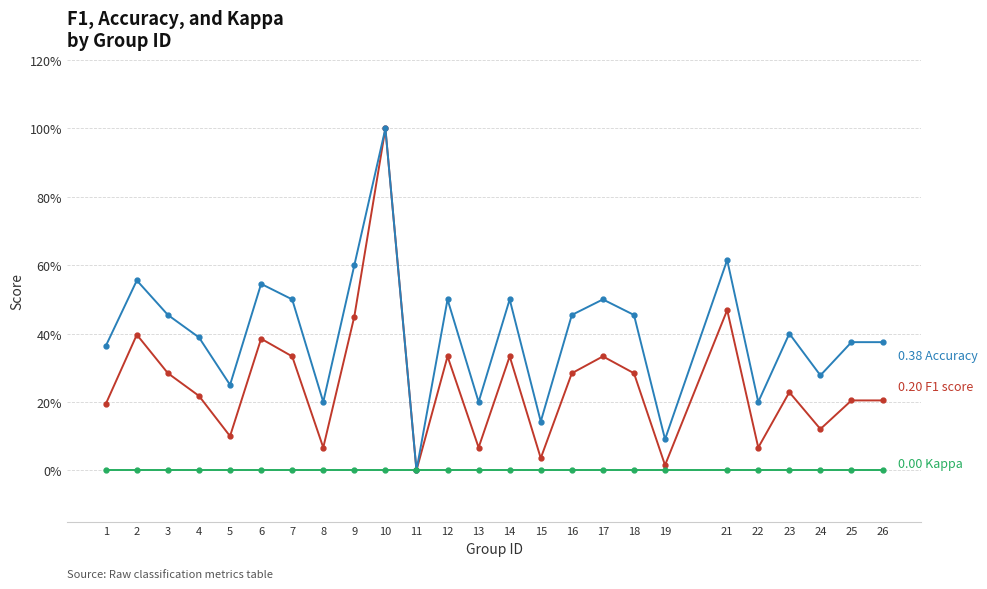

Does the chart have visible grid lines?

Yes